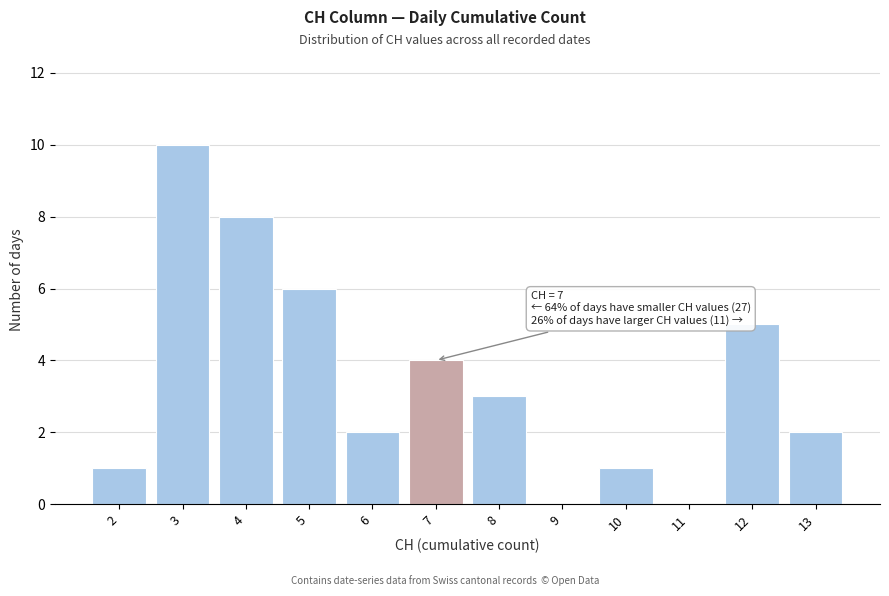

Over which range of the x-axis is the bar tallest?

2.5 to 3.5